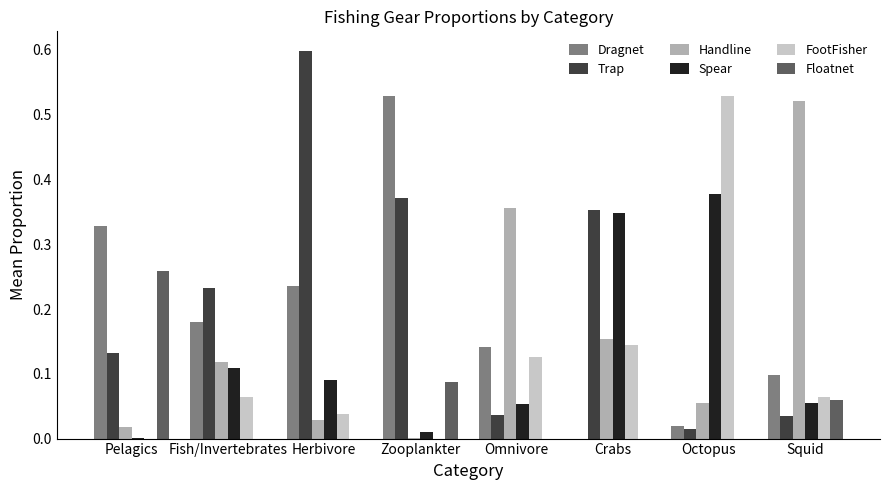

Are the bars grouped side by side (vs. stacked)?

Yes